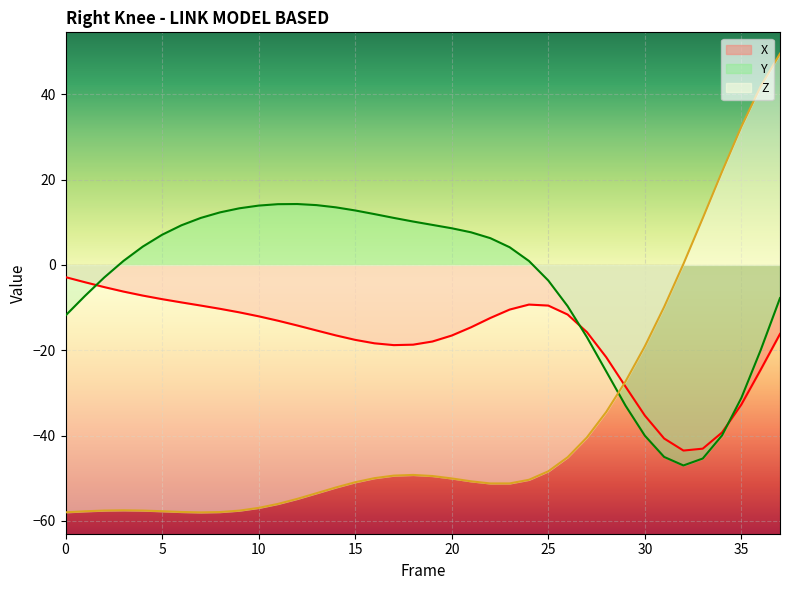

What are all the series names shown in the legend?

X, Y, Z